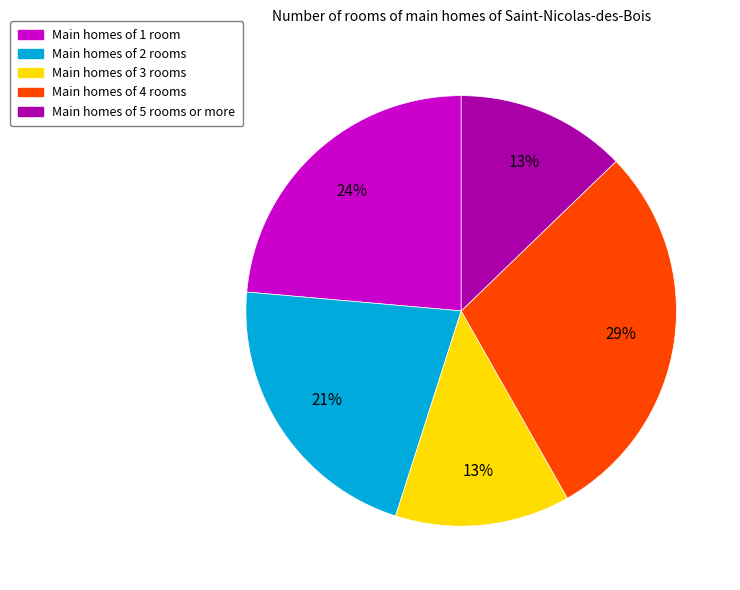

How many segments does this pie chart have?

5